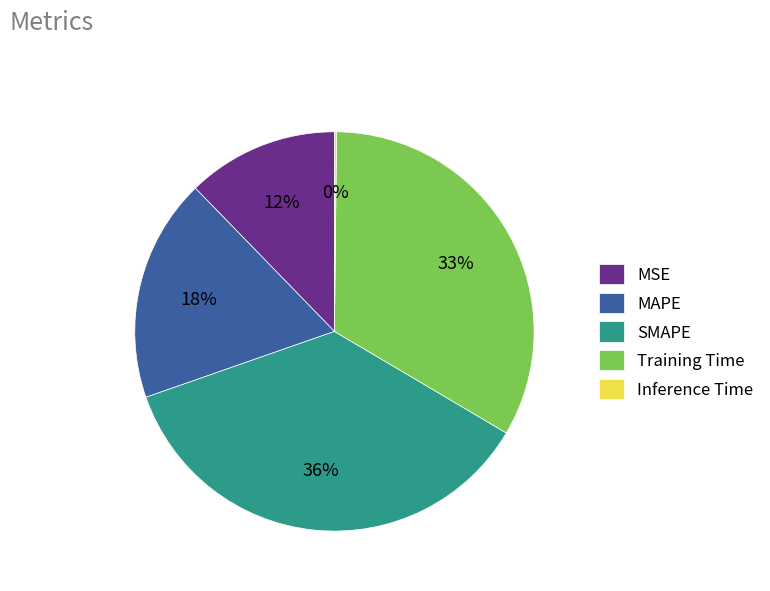

What percentage is the MSE slice, to the nearest percent?

12%